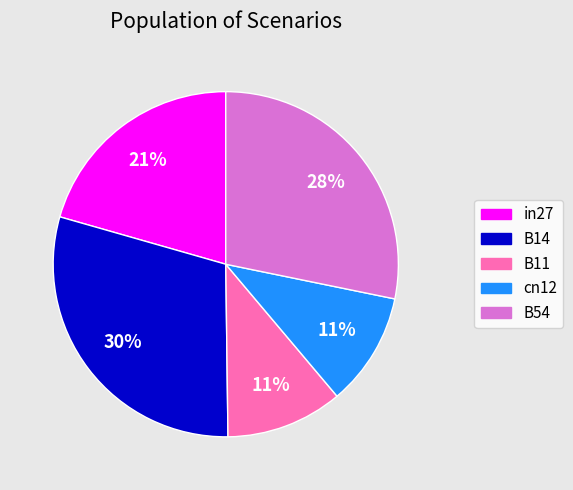

To the nearest percent, what is the combined percentage of B11 and cn12?

22%